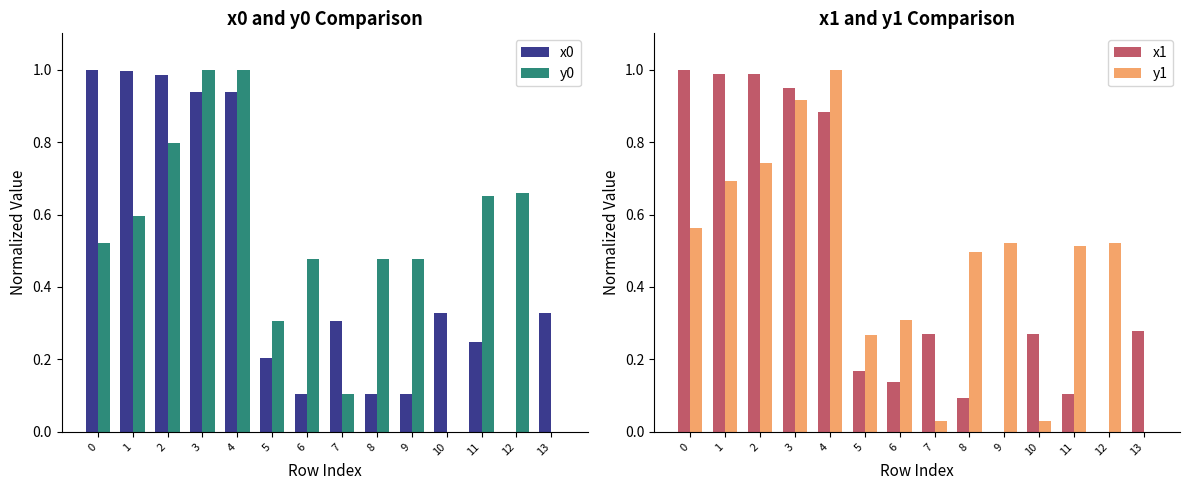

At which label does x1 reach its minimum?

9